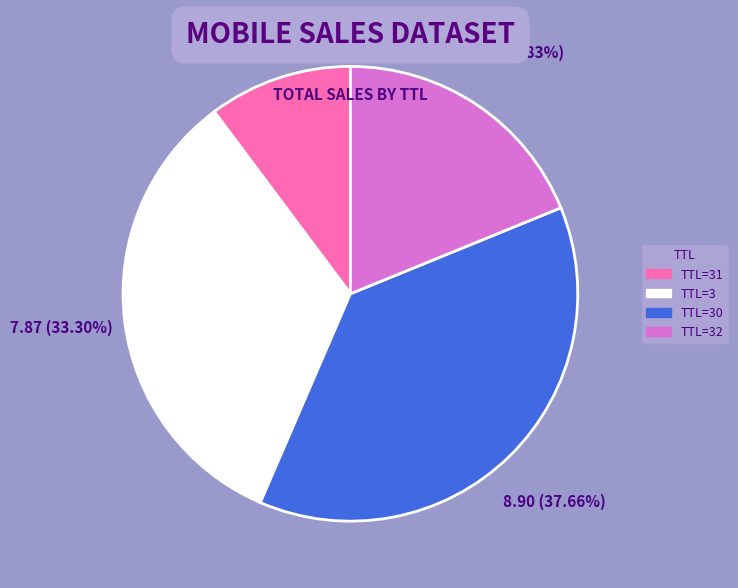

Does any single category account for the majority?

No